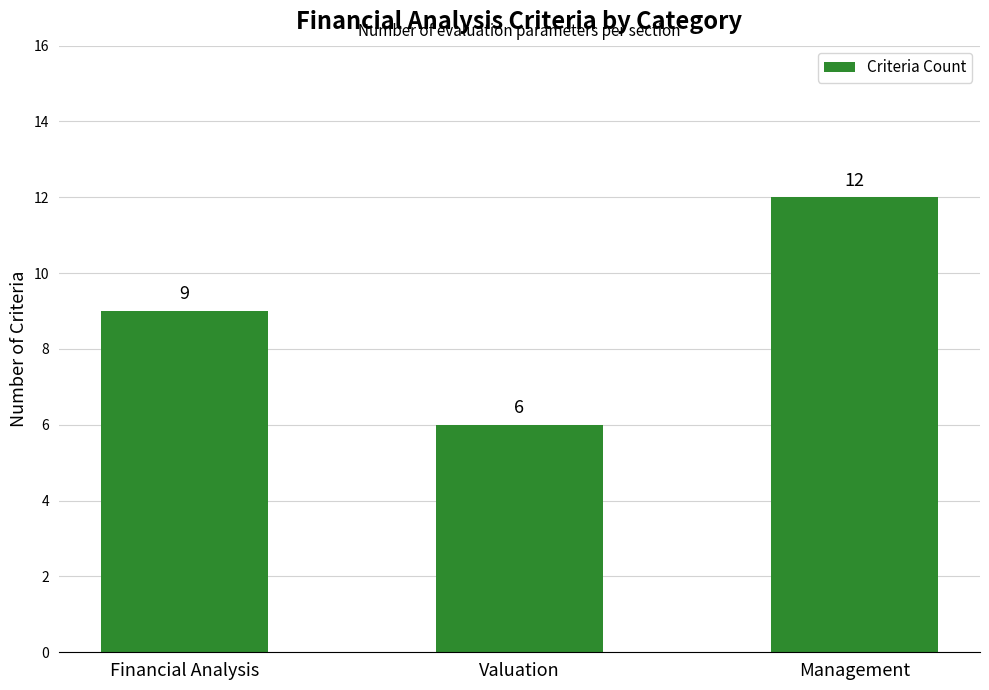

At which category does the chart reach its minimum across all series?

Valuation